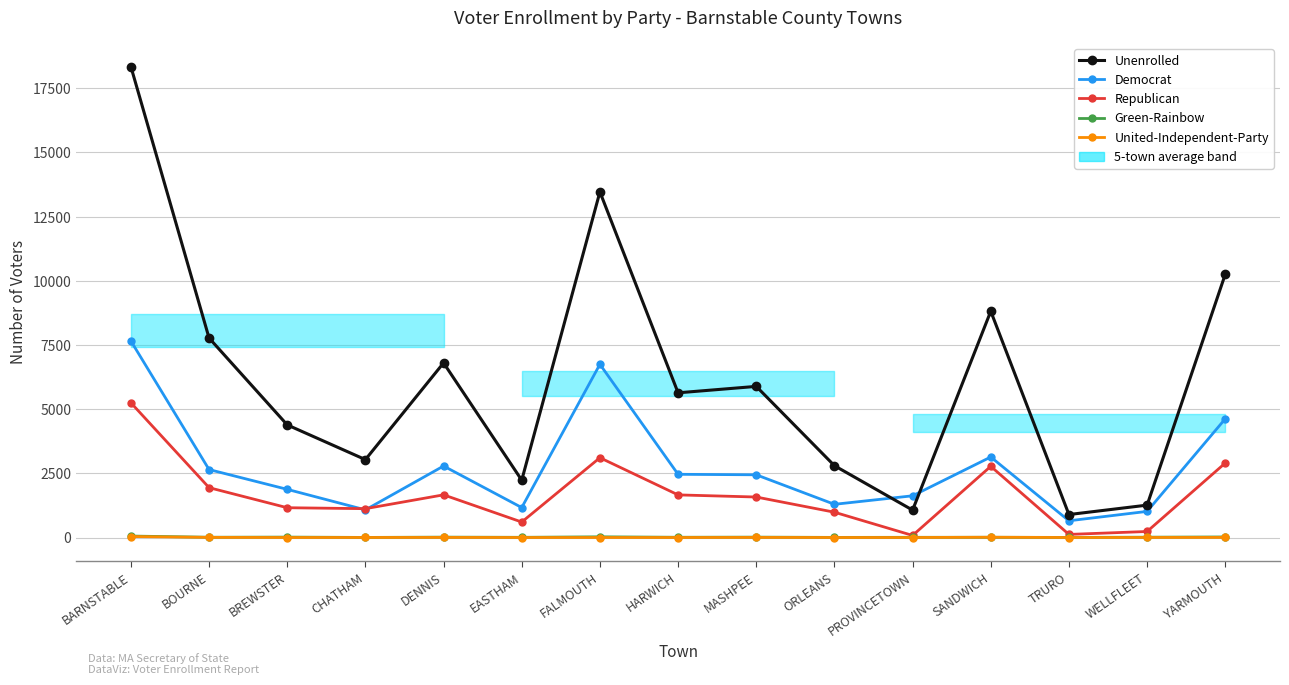

What is the highest value of the United-Independent-Party series?

38